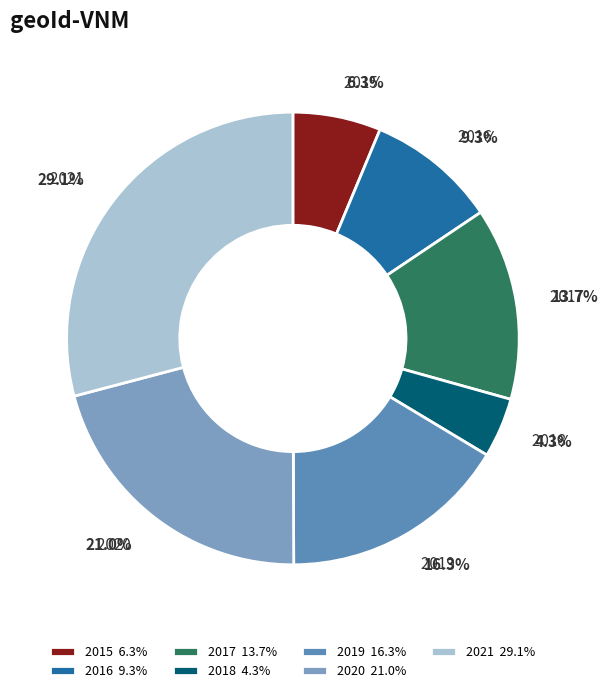

Rank the categories by value from lowest to highest.

2018, 2015, 2016, 2017, 2019, 2020, 2021